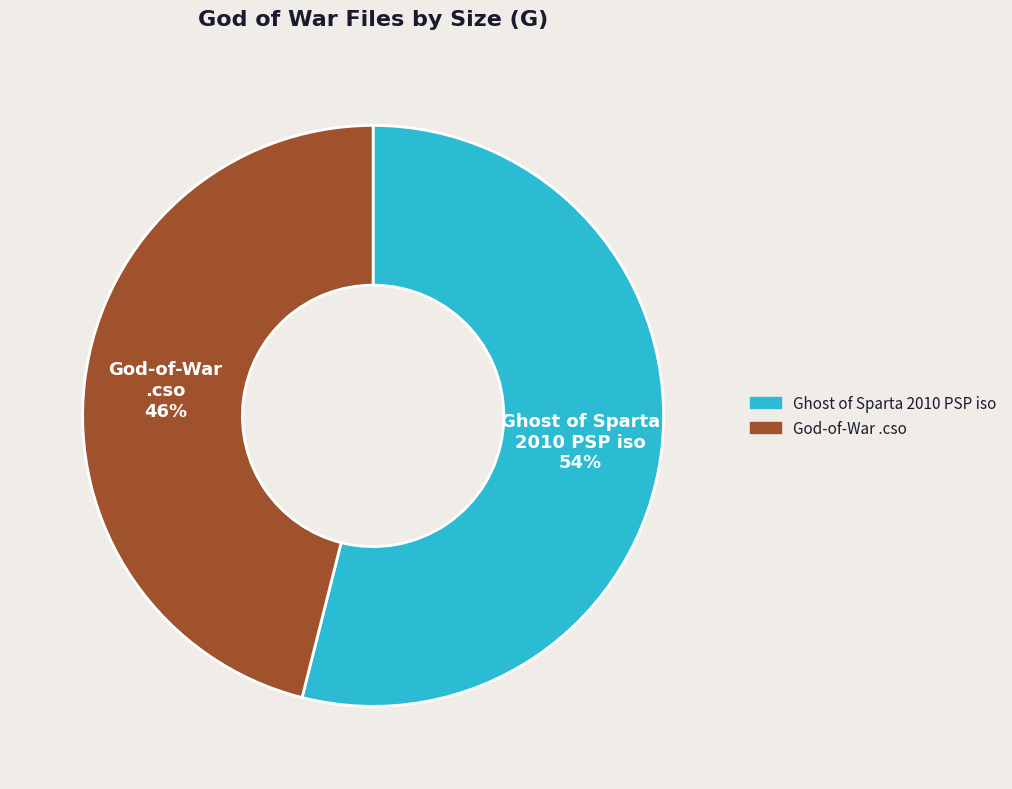

To the nearest percent, what is the difference between the largest and smallest slice percentages?

8%